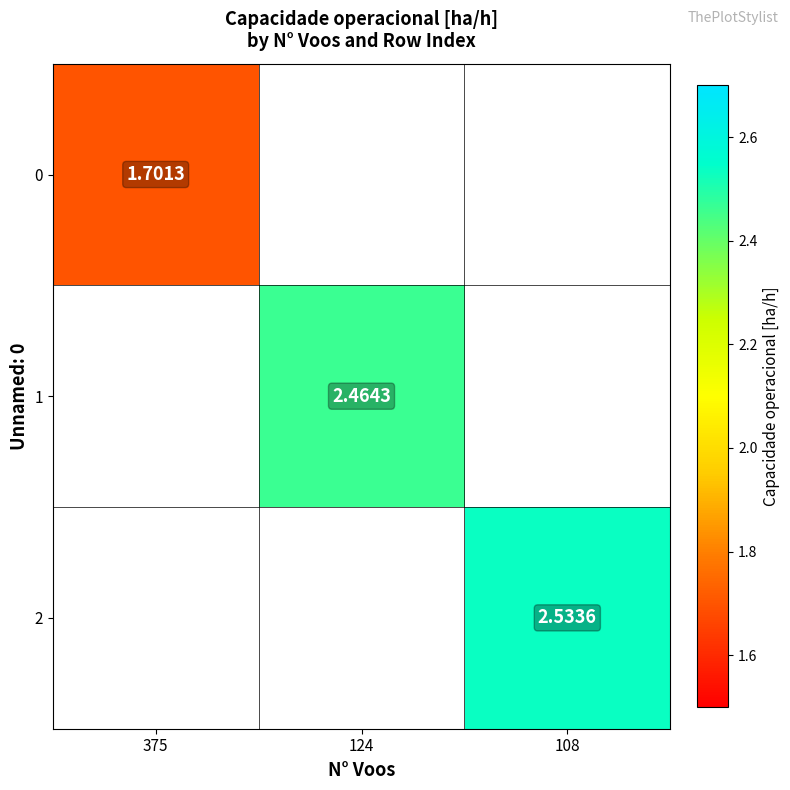

Is the value of 1 at 124 greater than the value of 2 at 108?

No